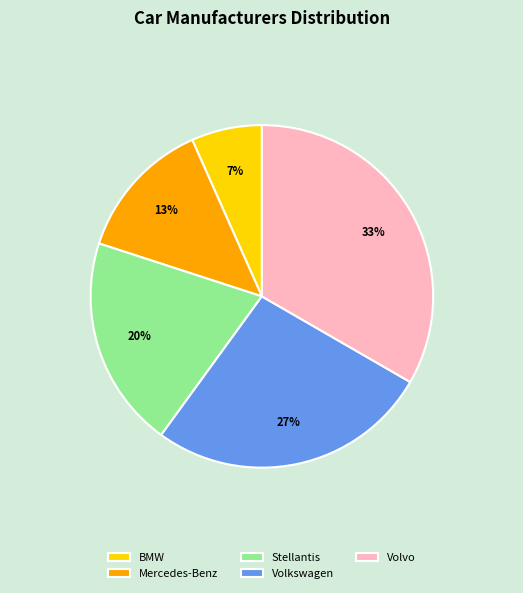

What is the ratio of the value at BMW to the value at Stellantis?

0.3